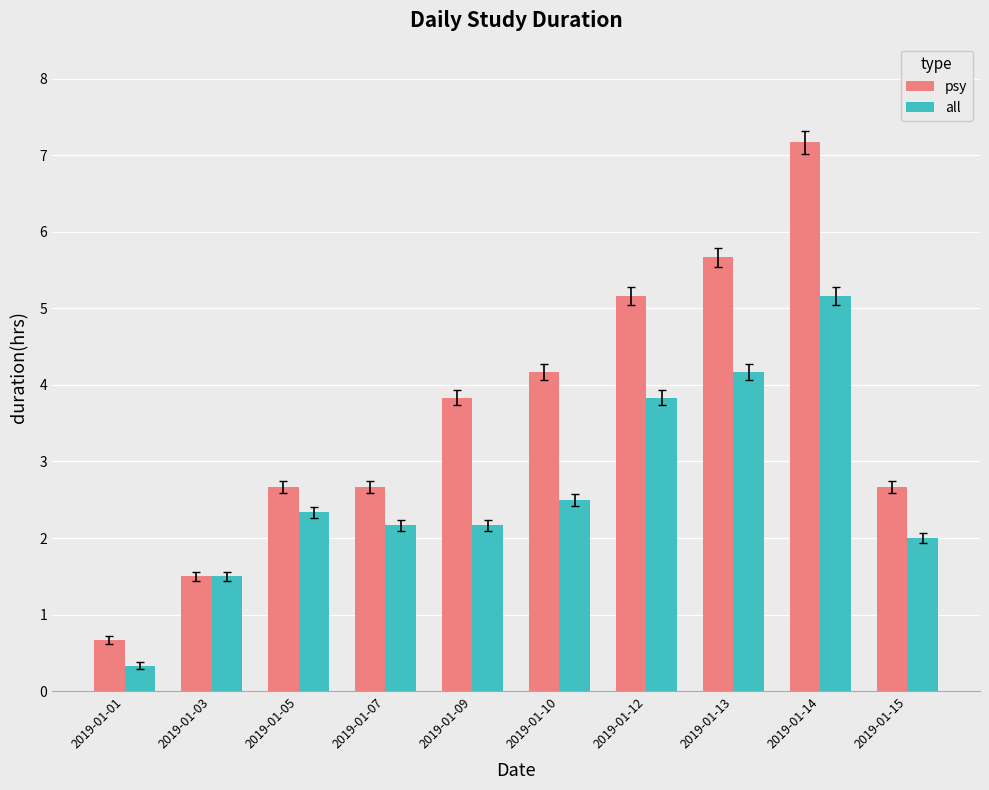

Which series changed the most between 2019-01-07 and 2019-01-10?

psy